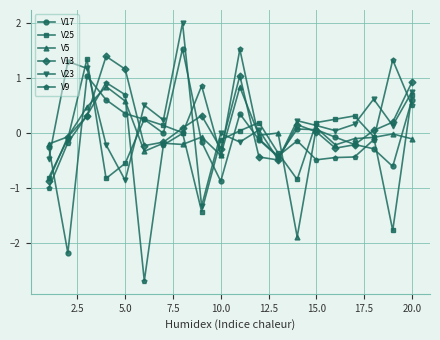

Does the chart display data point markers on the line(s)?

Yes